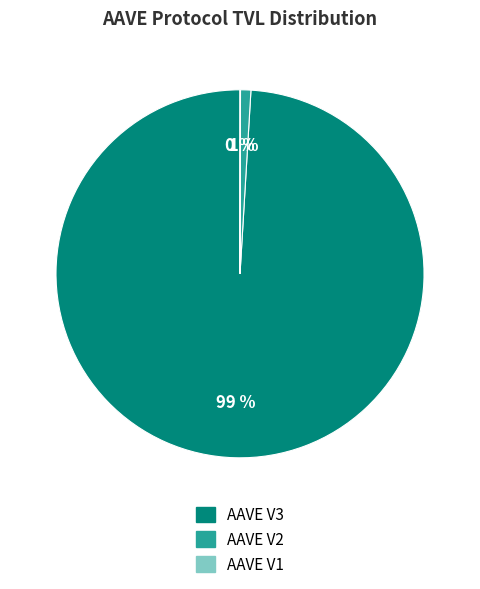

To the nearest percent, what percentage of the pie is AAVE V2?

1%